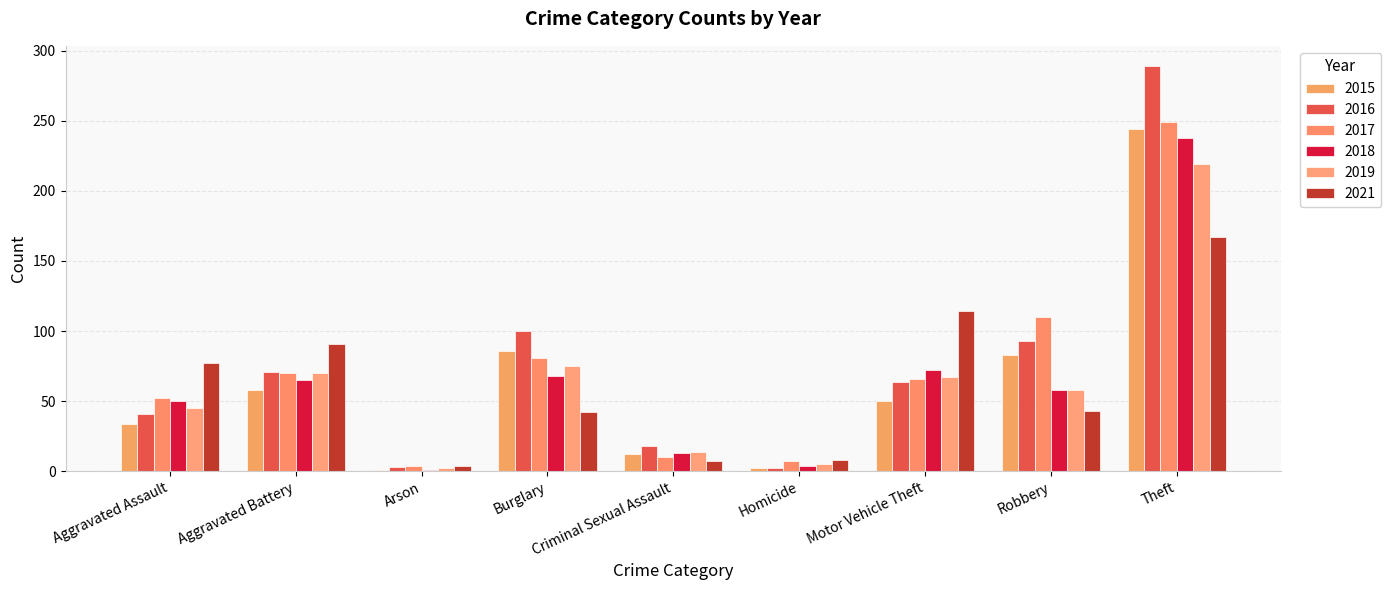

What is the total value across all series at Criminal Sexual Assault?

74